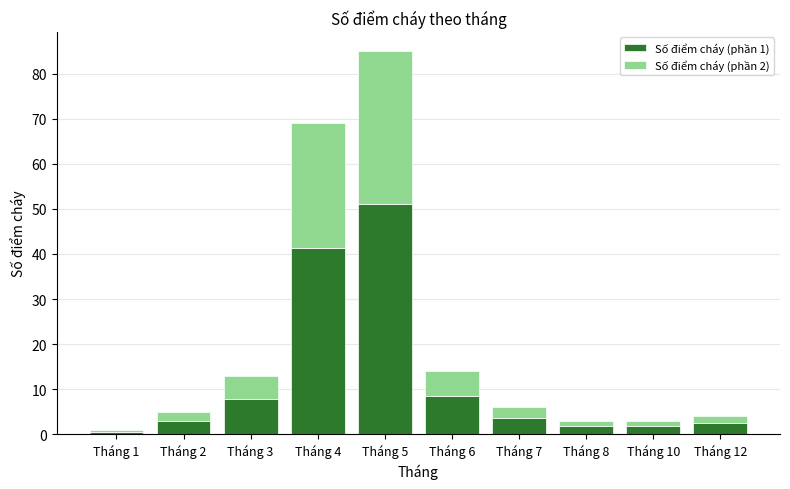

The Số điểm cháy (phần 1) series shows 1.8 at Tháng 8. True or false?

True